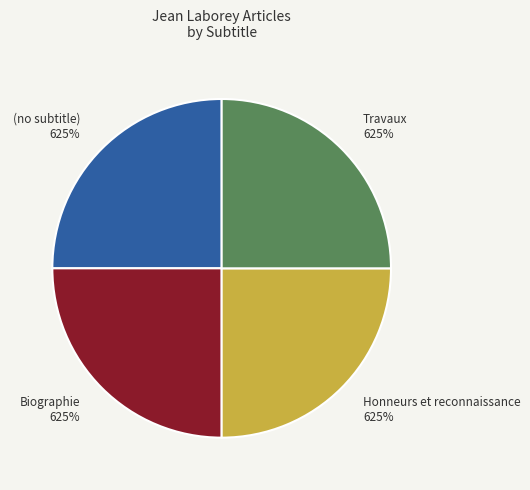

To the nearest percent, what is the average slice percentage?

25%